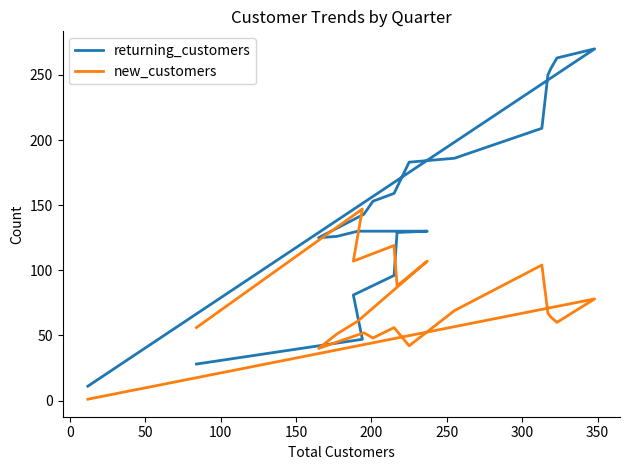

What is the label of the 15th point from the right?

200